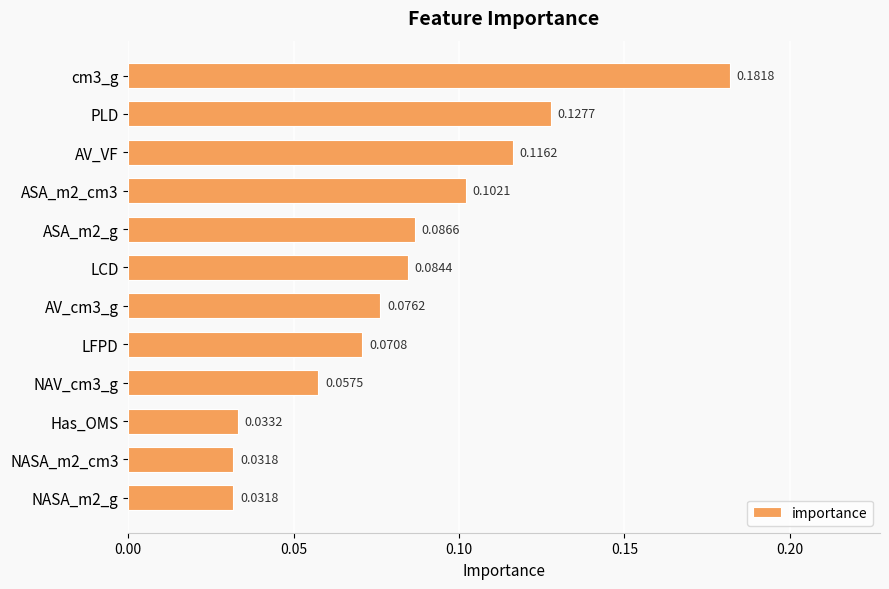

Between NASA_m2_g and PLD, which is larger?

PLD